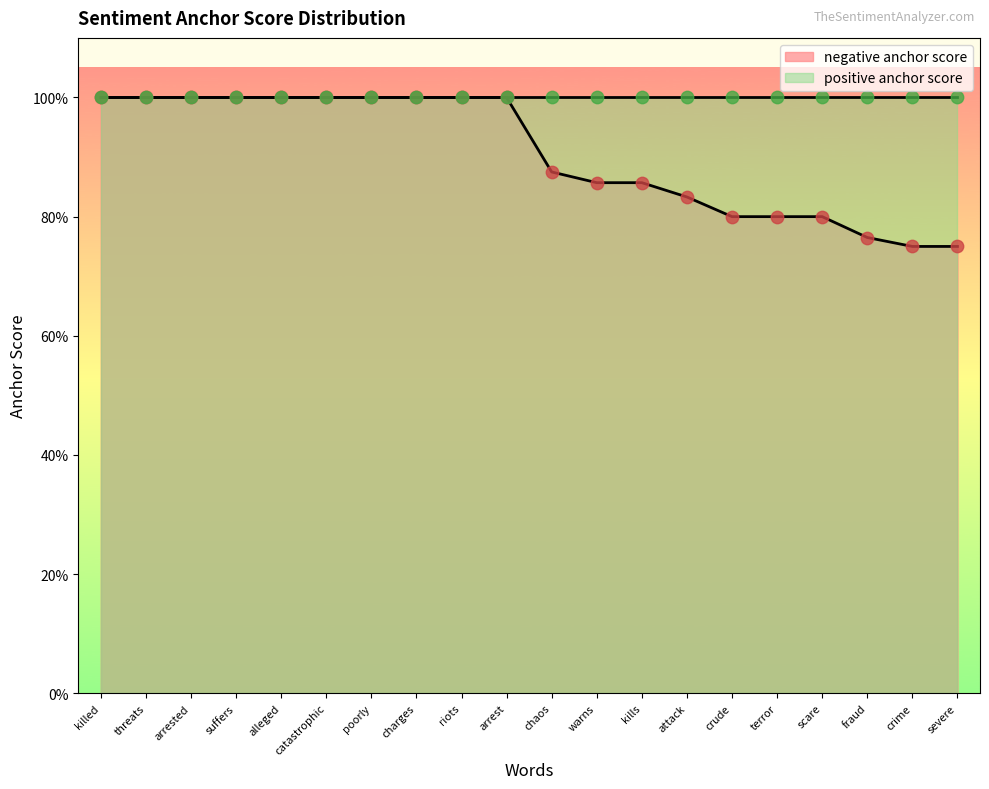

Which has a higher value, crime or arrest?

arrest